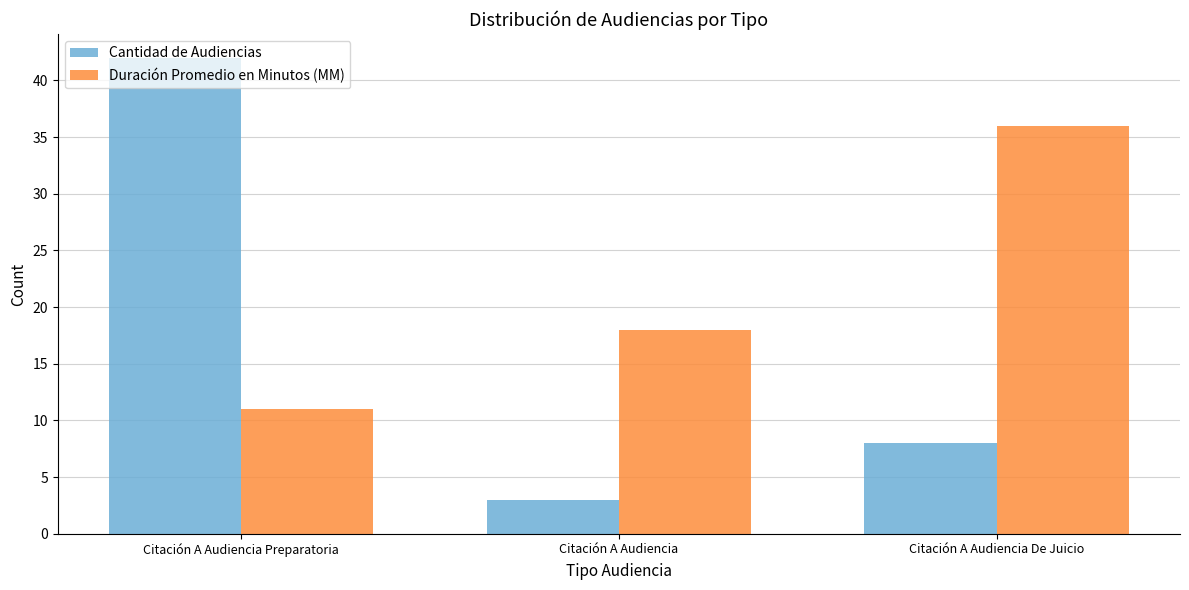

The Cantidad de Audiencias series shows 6 at Citación A Audiencia De Juicio. True or false?

False